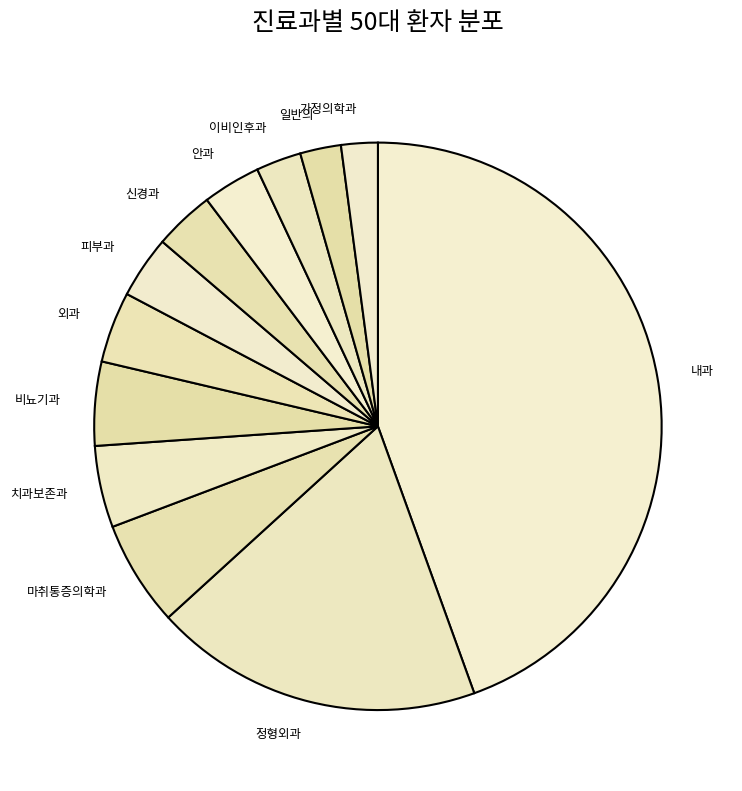

What is the largest slice in the pie chart?

내과